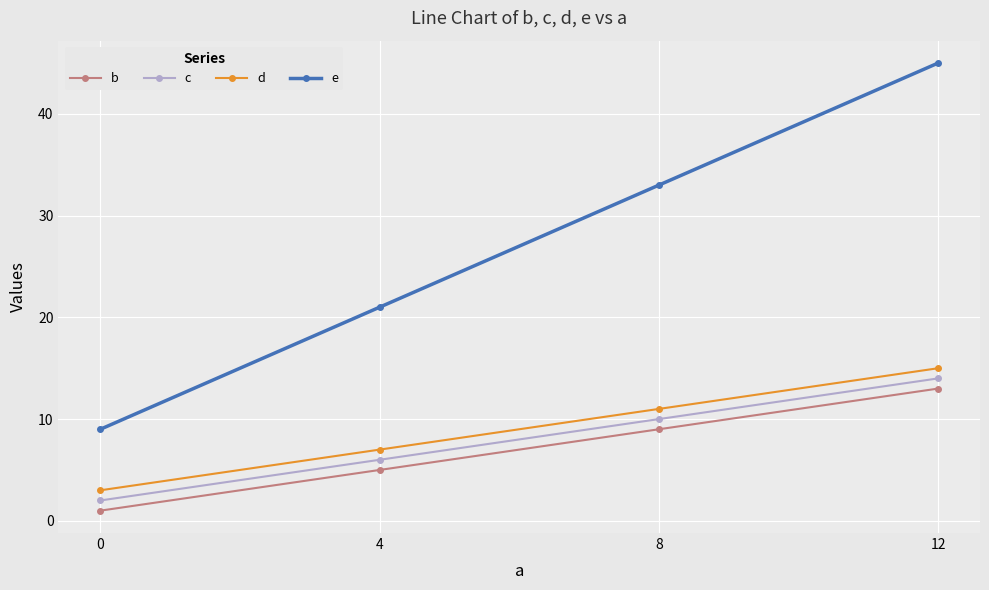

True or false: e and d intersect in this chart.

False